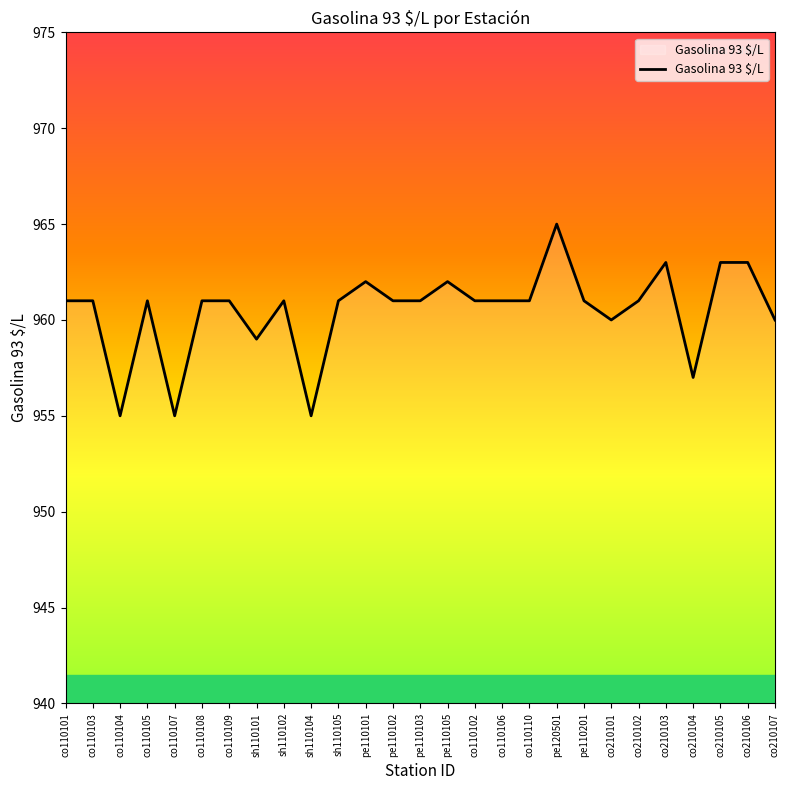

How many values are between 960 and 961?

16